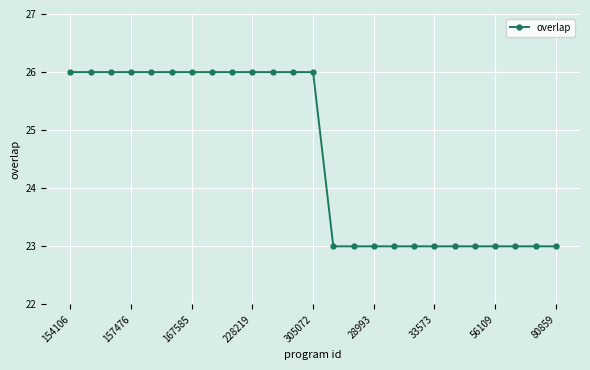

What is the average value?

25